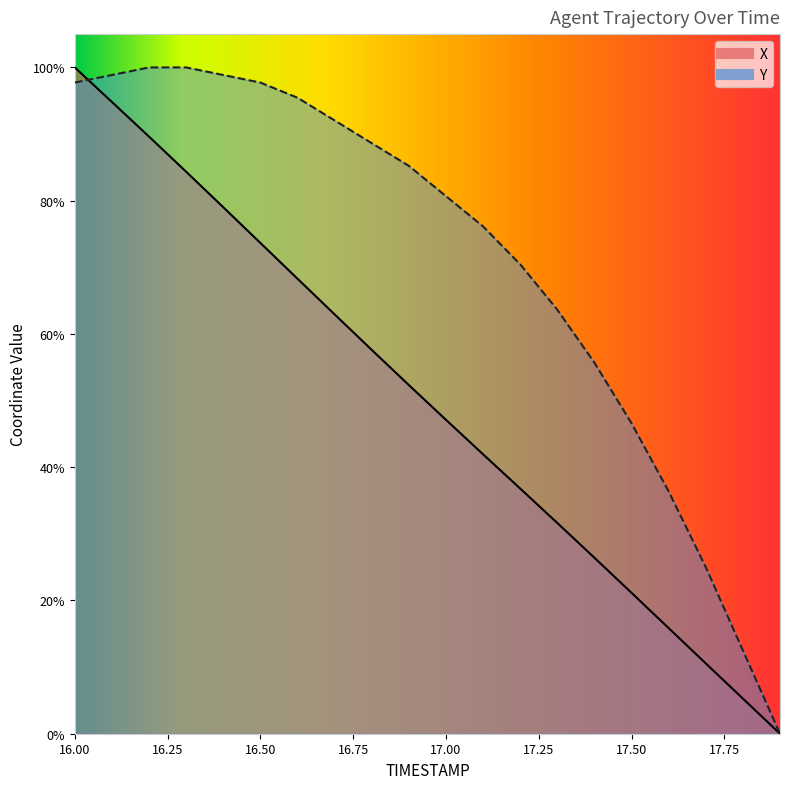

At which category does the chart reach its minimum across all series?

17.9